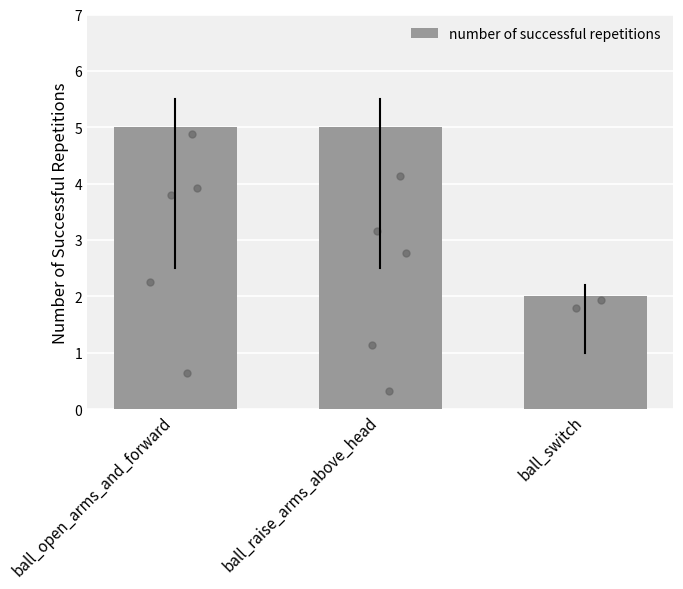

Approximately how many times larger is the value at ball_switch compared to ball_raise_arms_above_head?

0.4